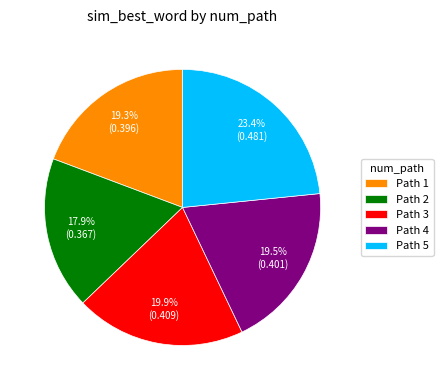

Which category has the smallest portion of the pie?

Path 2